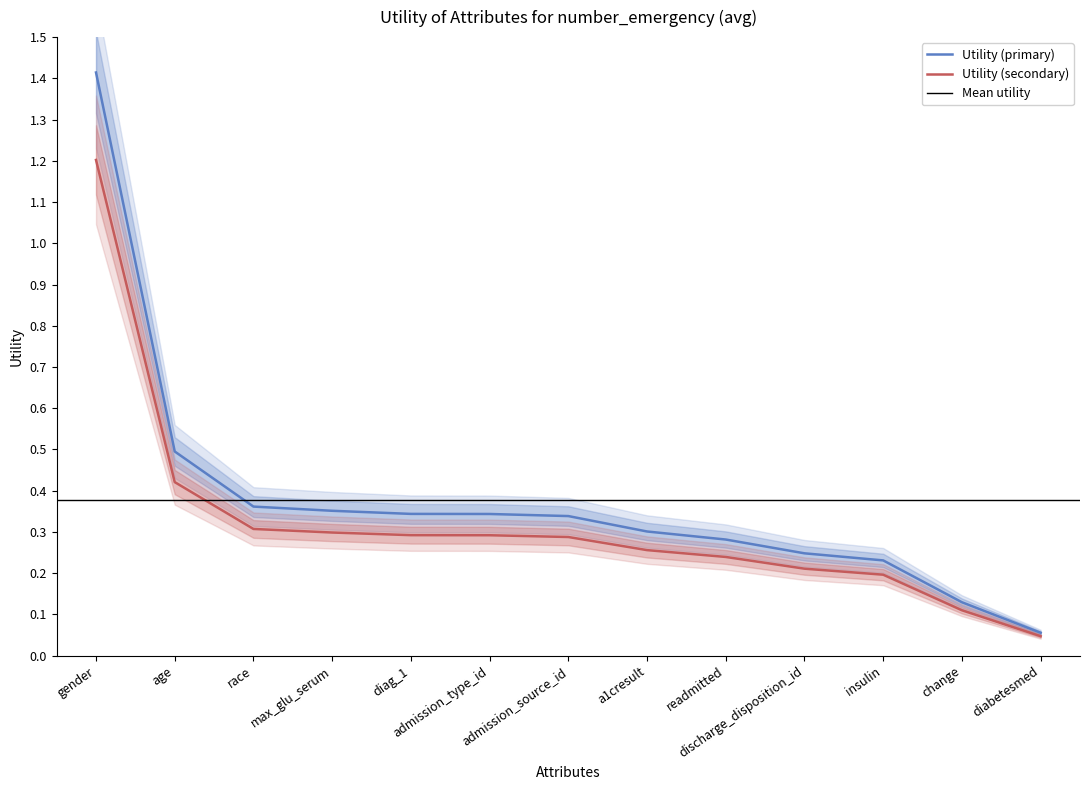

What is the sum of the values at race and diag_1?

0.7